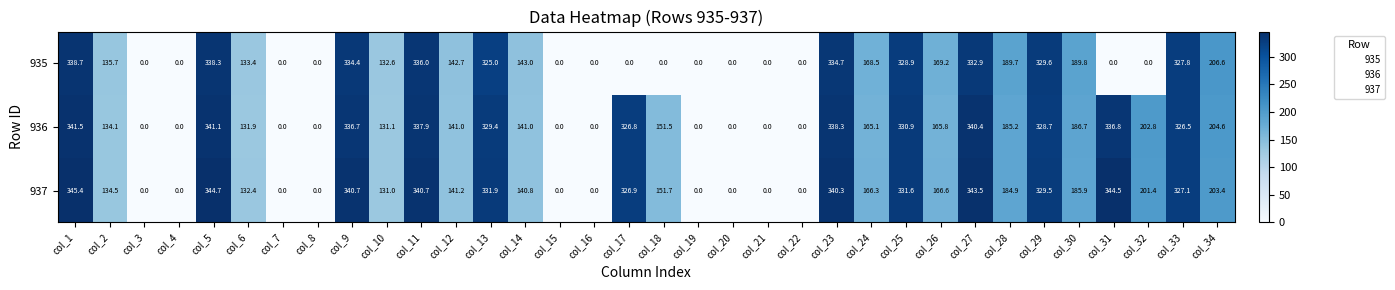

Between col_1 and col_28, which series saw the biggest shift?

937